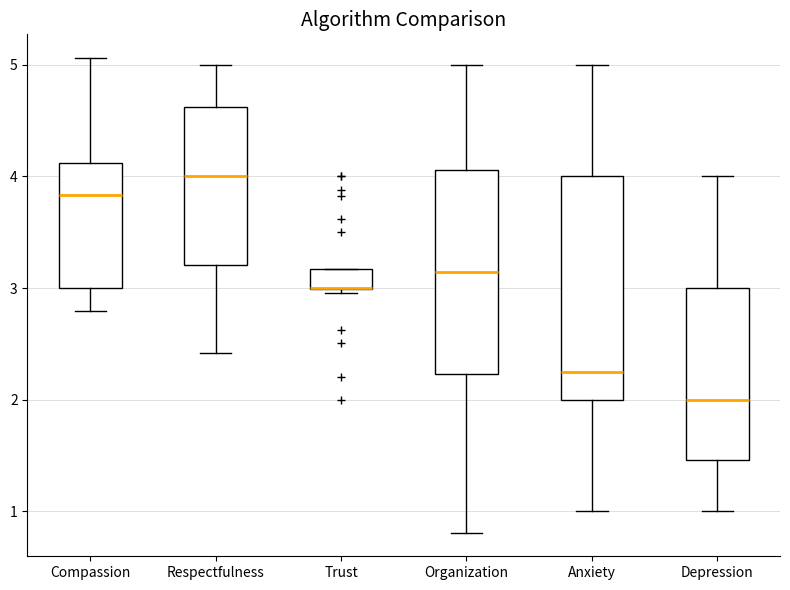

Reading left to right, transcribe this box plot: for each box, give where its median line is, the range the box spans, and where its two whiskers end, as read against the y-axis. The values are not printed on the chart, so give them approximately, as read against the axis.

Compassion: median 3.8, box 3.0 to 4.1, whiskers 2.8 to 5.1
Respectfulness: median 4.0, box 3.2 to 4.6, whiskers 2.4 to 5.0
Trust: median 3.0 (drawn on the box's lower edge), box 3.0 to 3.2, whiskers 3.0 (just below the box's lower edge) to 3.2
Organization: median 3.1, box 2.2 to 4.1, whiskers 0.8 to 5.0
Anxiety: median 2.3, box 2.0 to 4.0, whiskers 1.0 to 5.0
Depression: median 2.0, box 1.5 to 3.0, whiskers 1.0 to 4.0